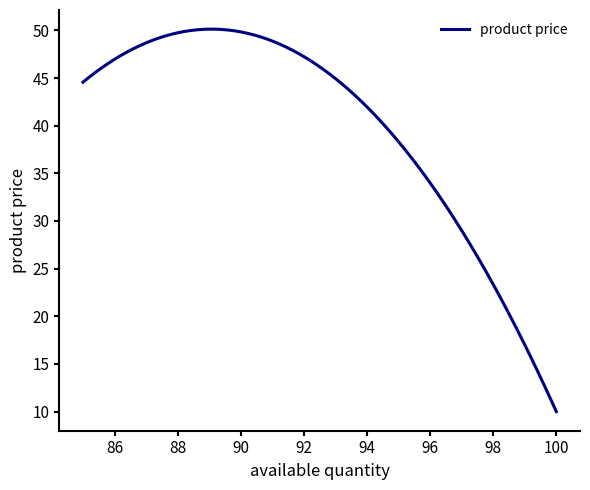

What is the smallest value displayed?

10.0